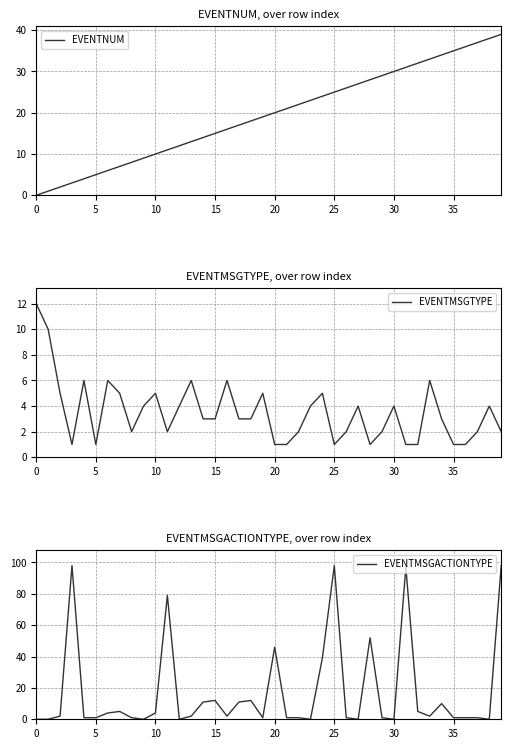

Is this an area chart (filled region under the line)?

No